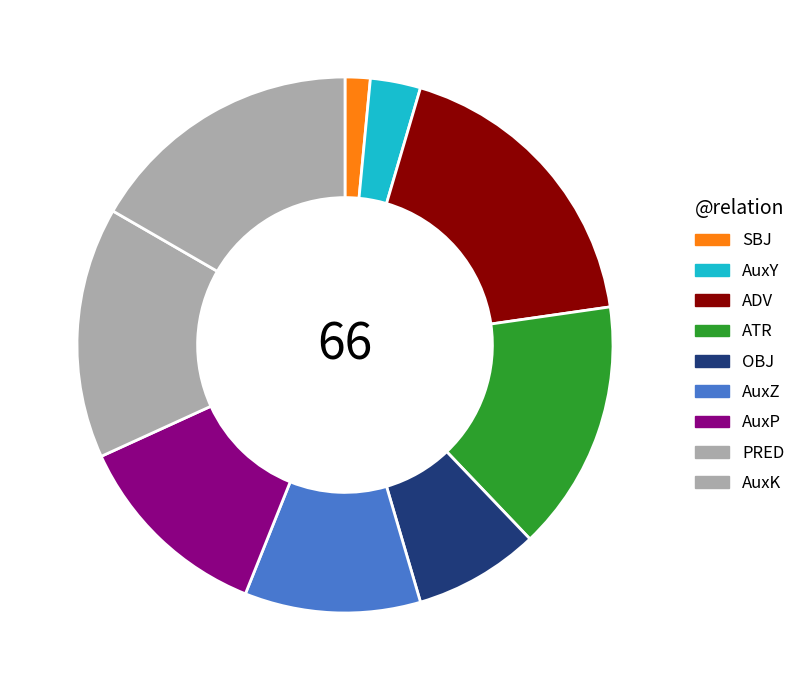

How many slices are in this pie chart?

9